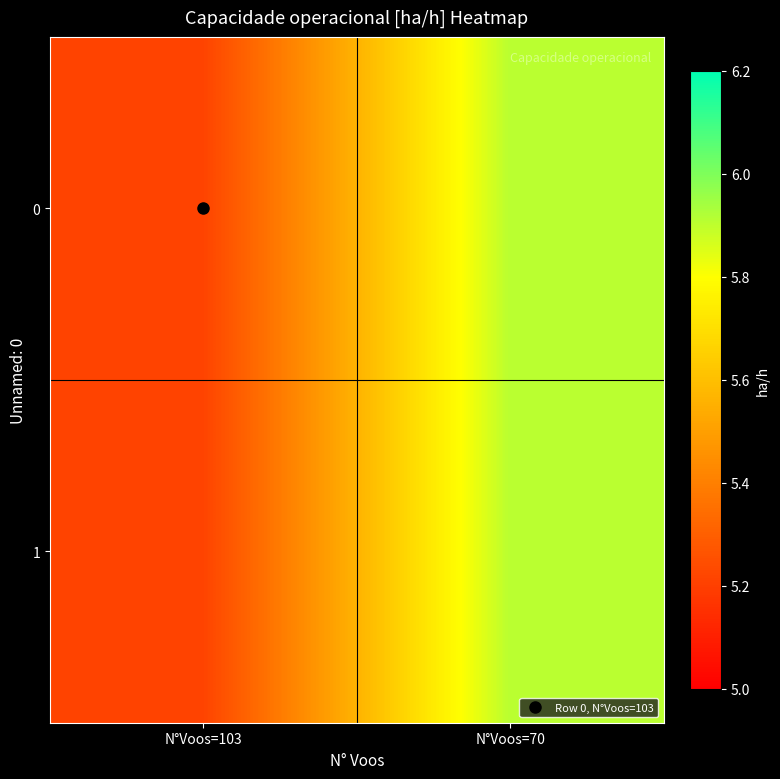

What is the greatest value displayed?

5.9